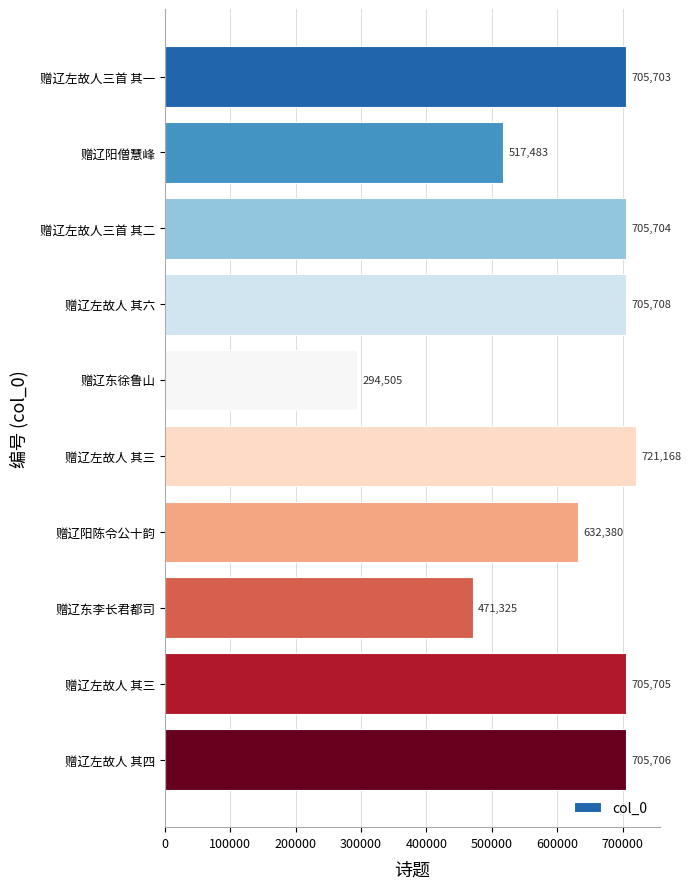

What is the sum of all values?

6165387